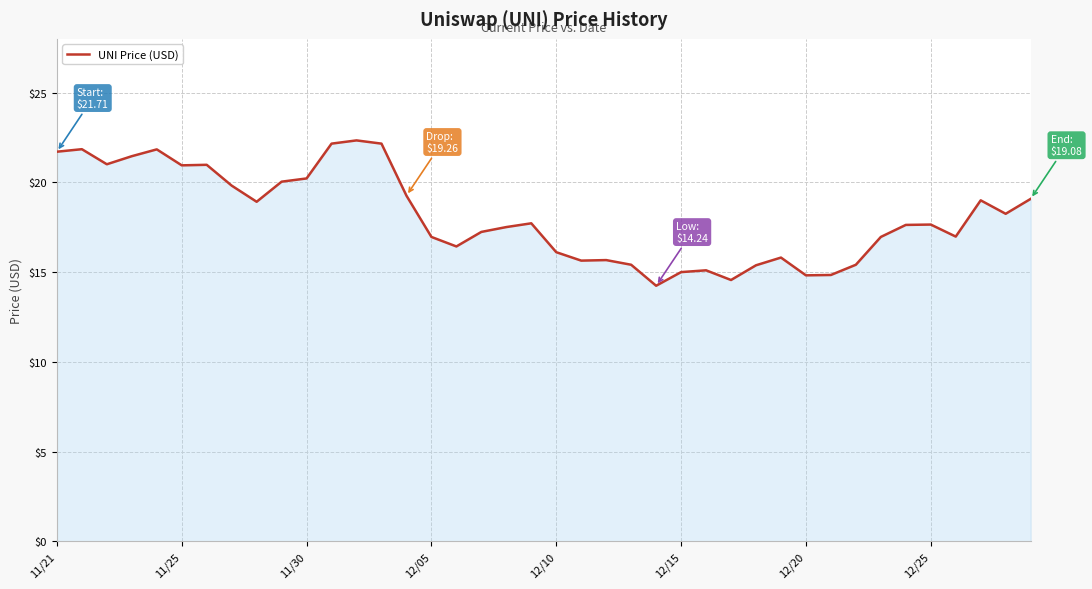

Does the chart have visible grid lines?

Yes